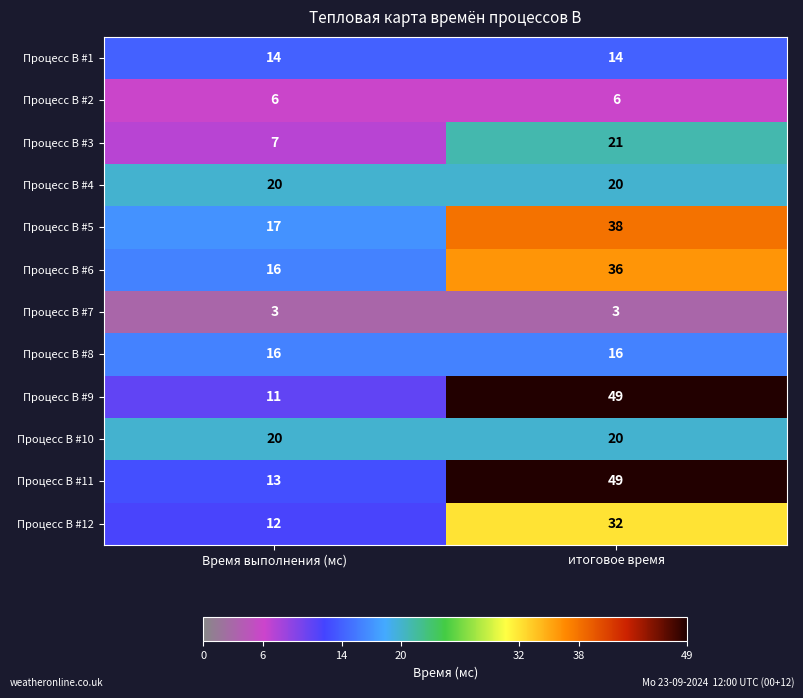

The Процесс B #3 series shows 3 at Время выполнения (мс). True or false?

False